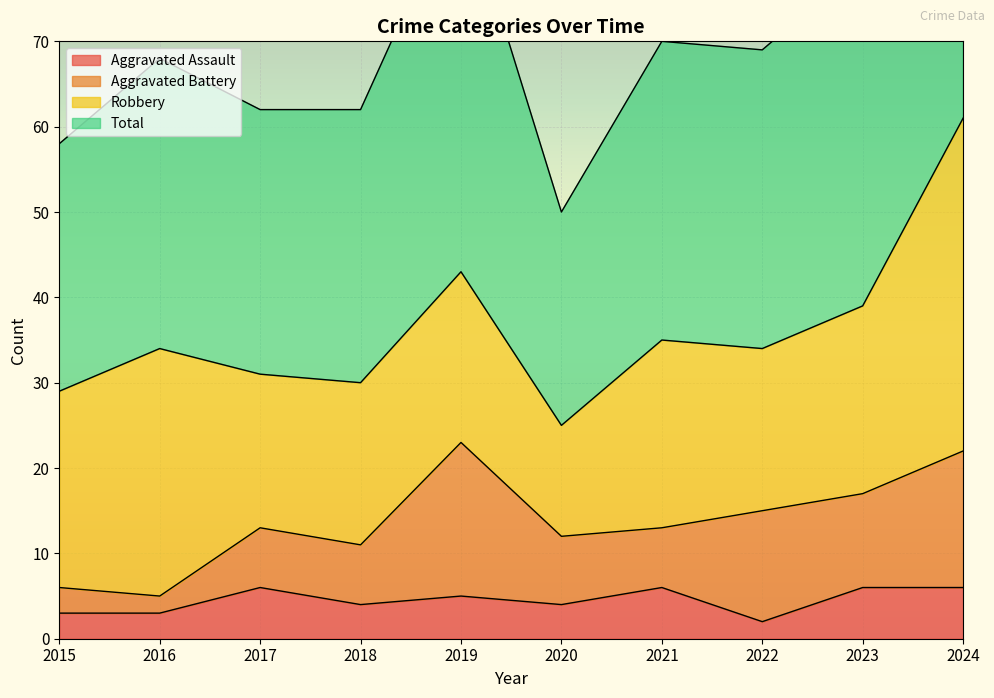

What is the sum of all Aggravated Assault values?

45